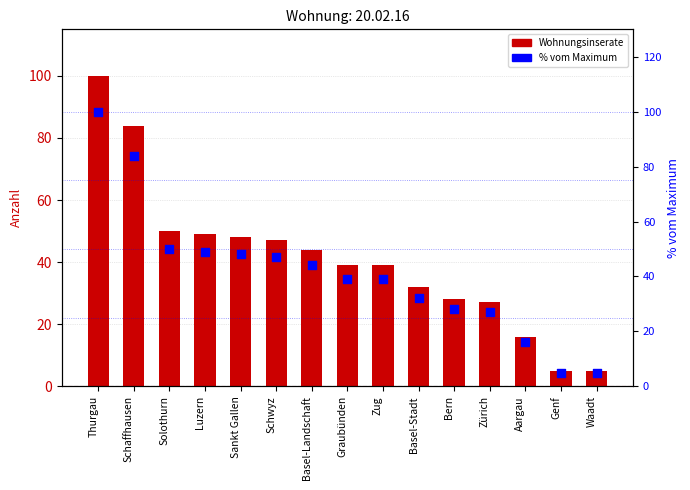

Which series has the largest total across all categories?

Wohnungsinserate